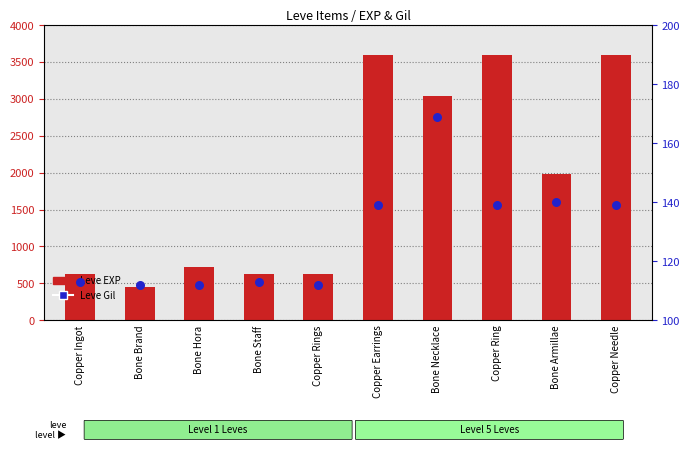

Which series contains the highest Y value?

Leve EXP